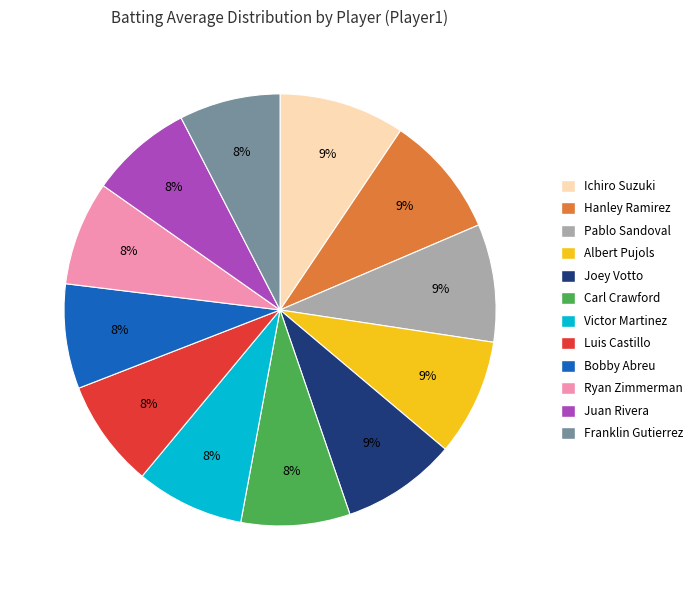

How many segments does this pie chart have?

12